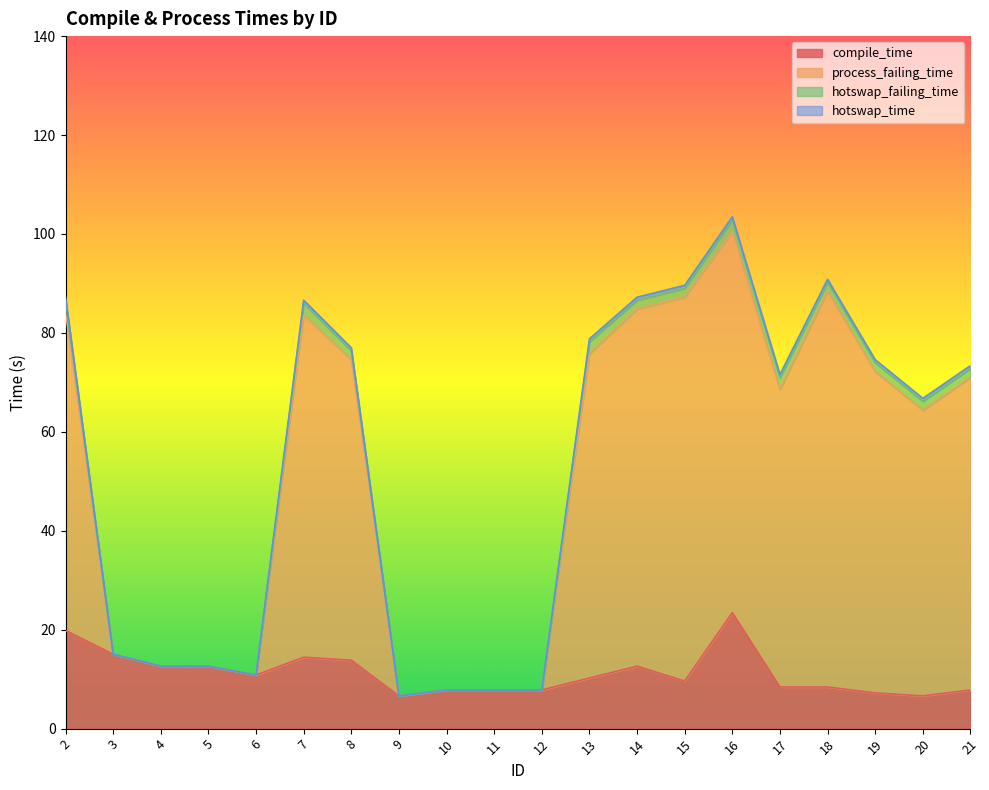

Between 8 and 15, which is larger?

8